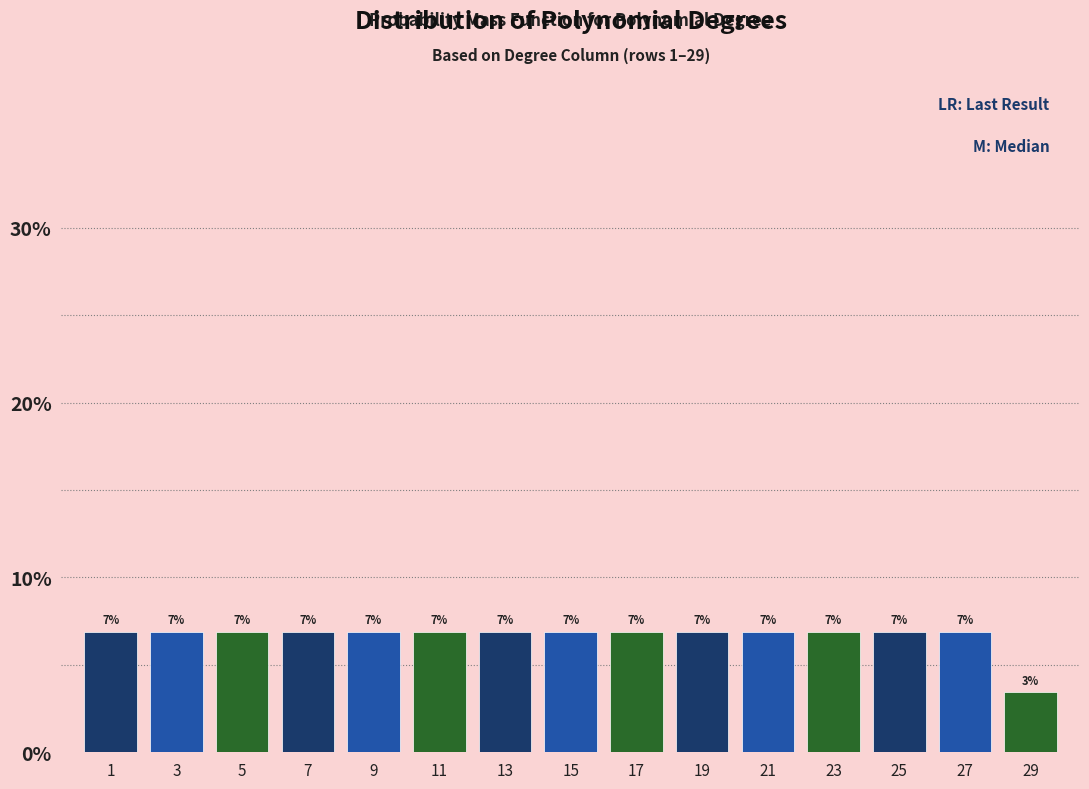

How many bars are there in total?

15